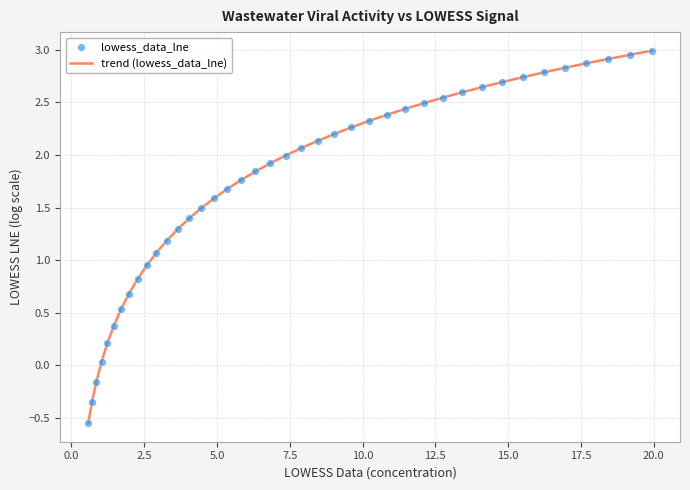

What is the difference between the maximum and minimum values?

3.5